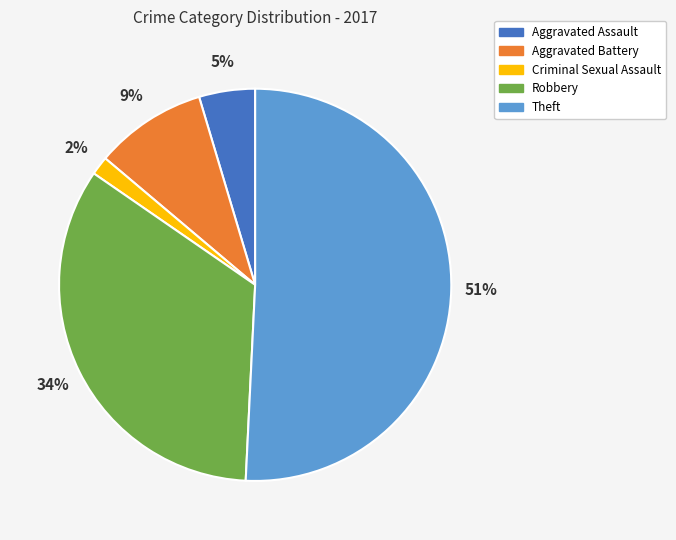

True or false: Aggravated Assault accounts for 5% of the total.

True